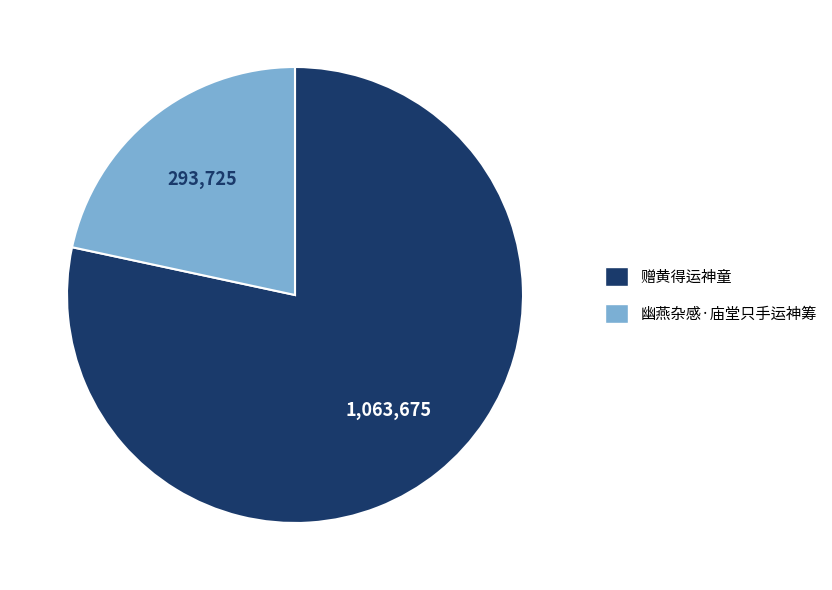

True or false: 幽燕杂感·庙堂只手运神筹 accounts for 22% of the total.

True